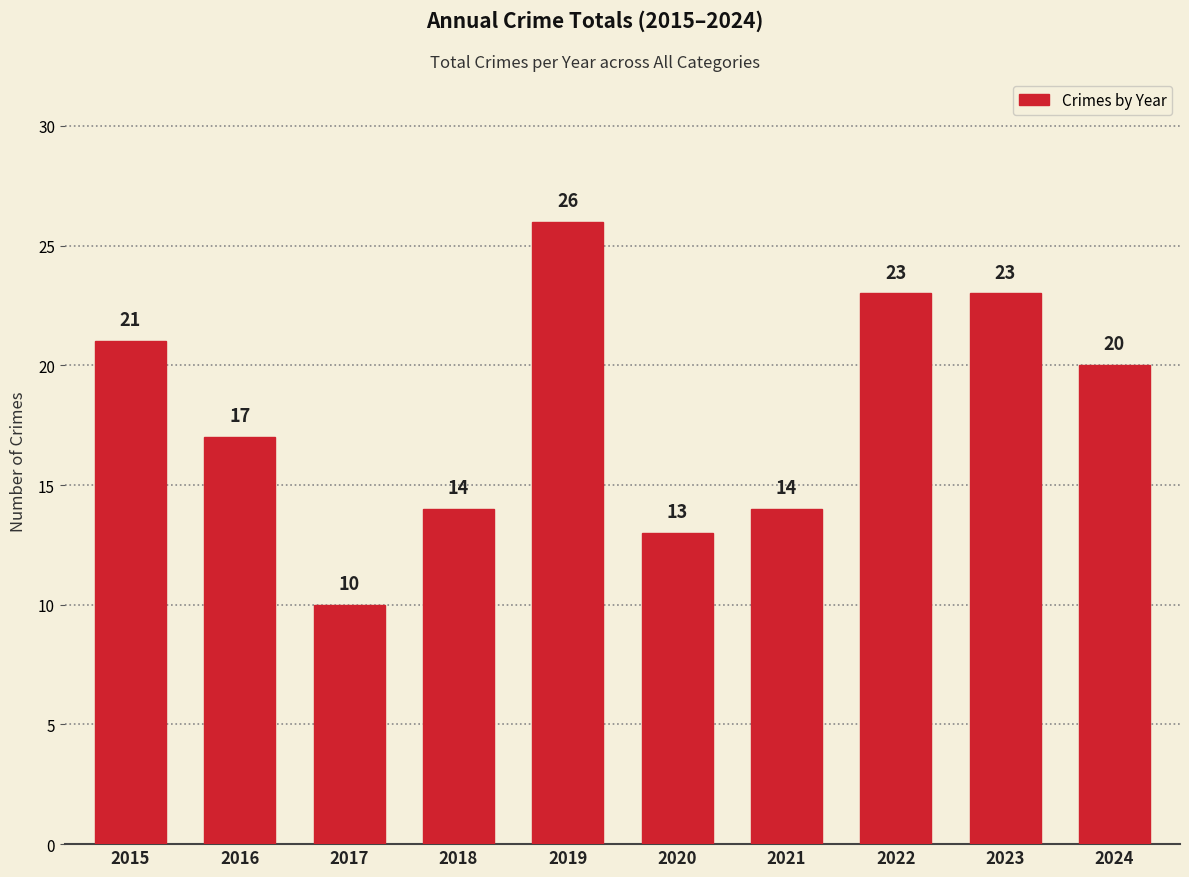

What value does the data have at 2018, to the nearest 10?

10